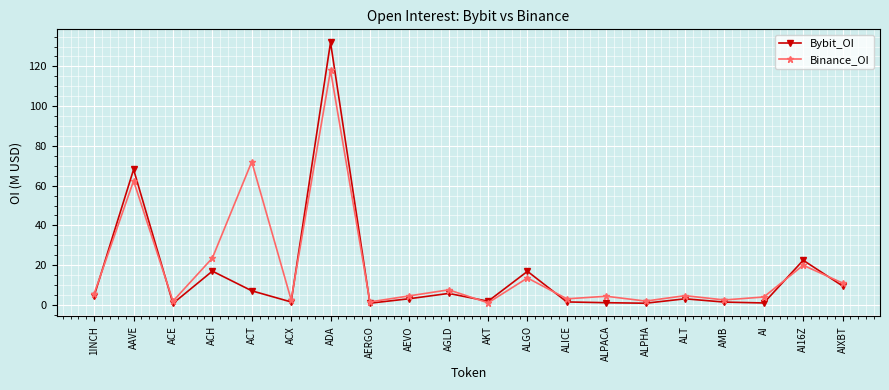

At which category is the sum across all series the highest?

ADA